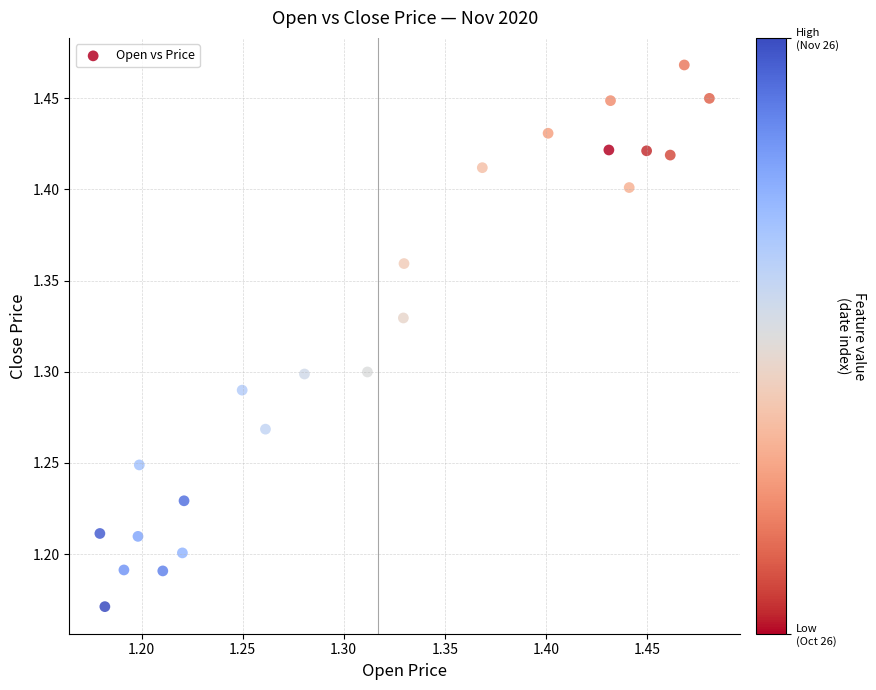

What is the range of Y values (max minus min)?

0.3